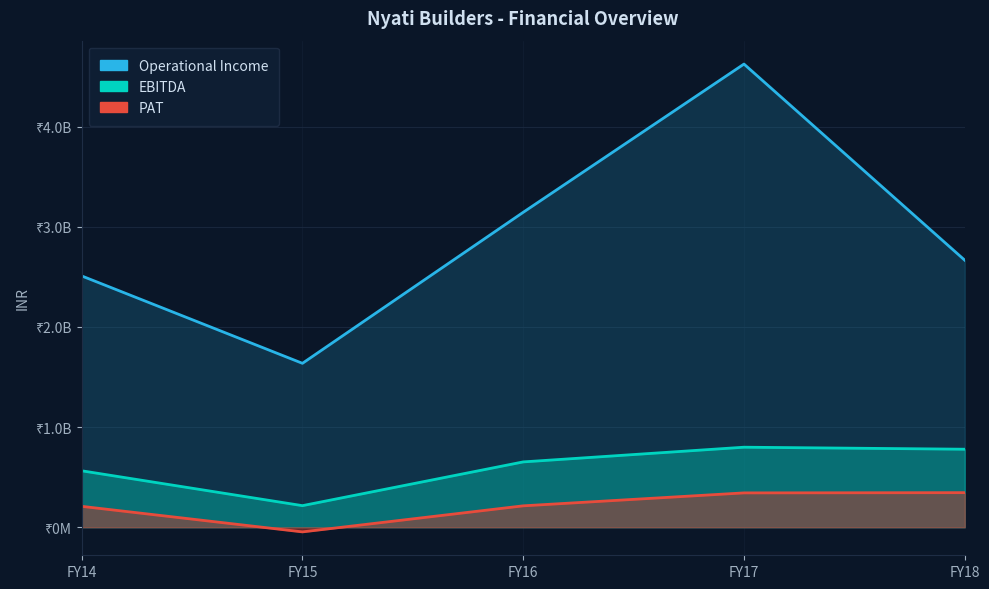

Which series has the largest total across all categories?

Operational Income